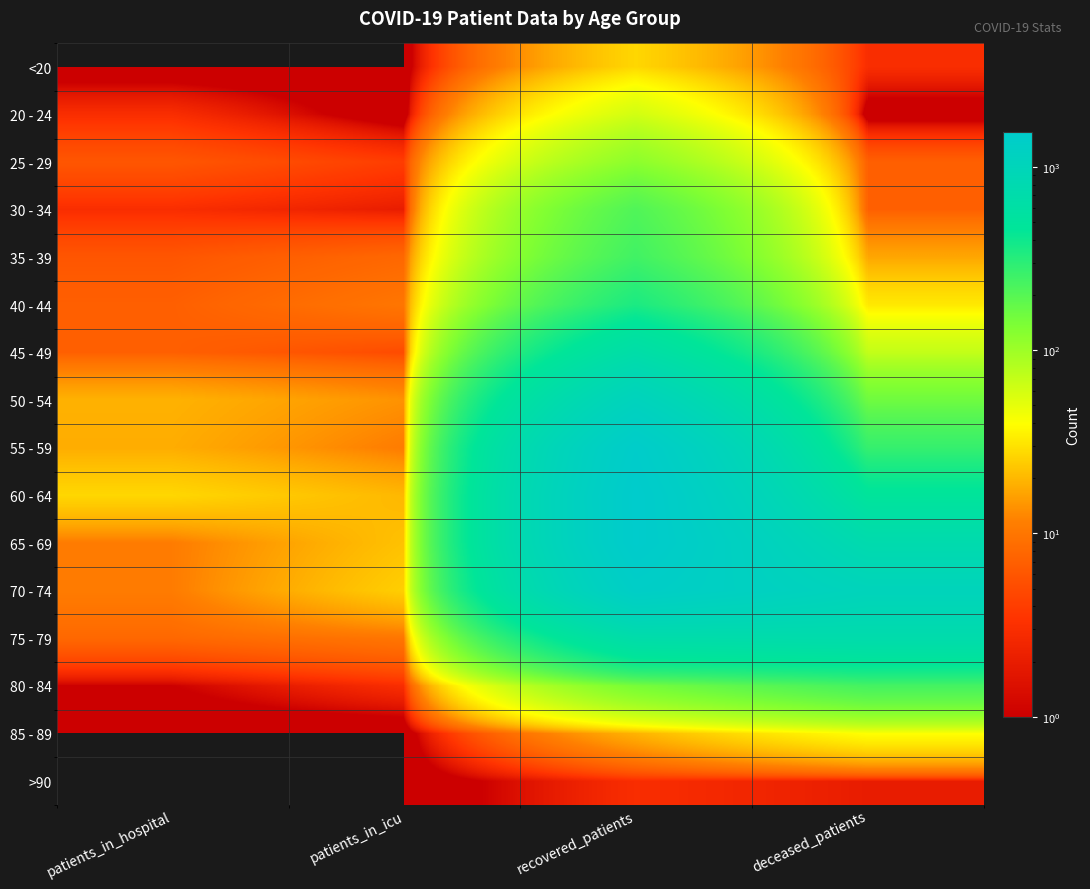

Count the number of categories in the chart.

4